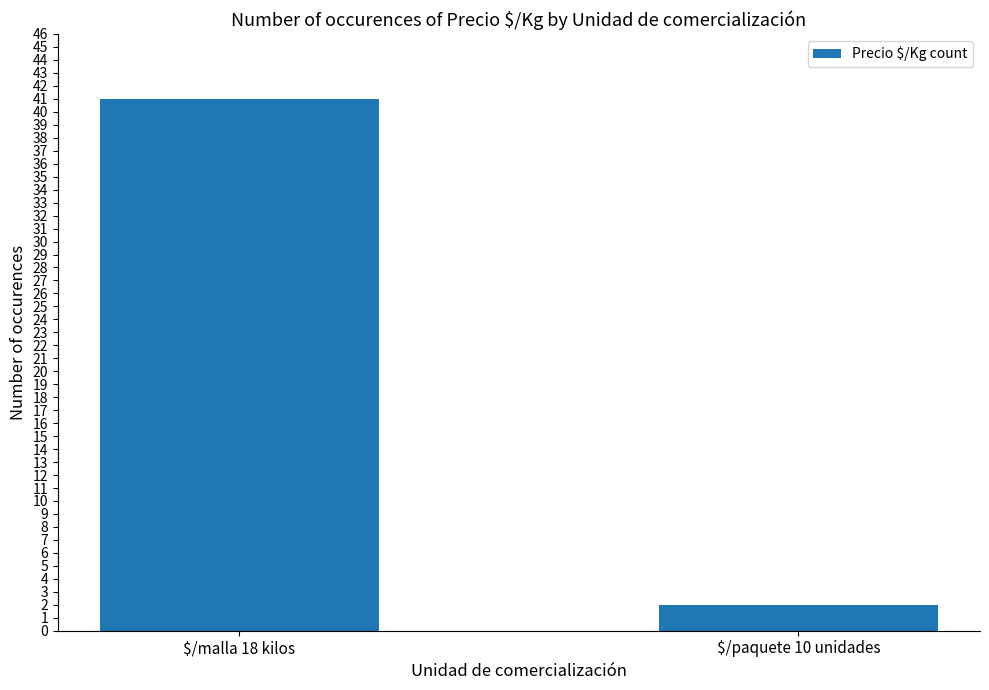

What is the change in value from $/malla 18 kilos to $/paquete 10 unidades?

-39